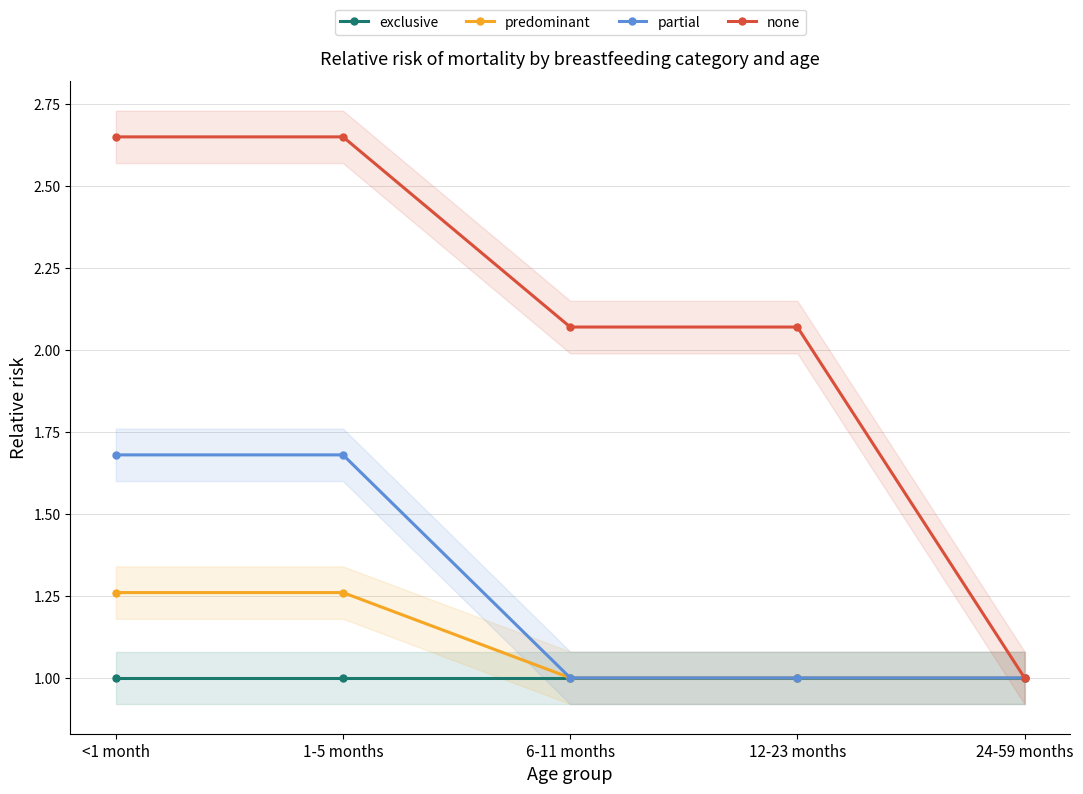

At how many categories does at least one series exceed 1?

4